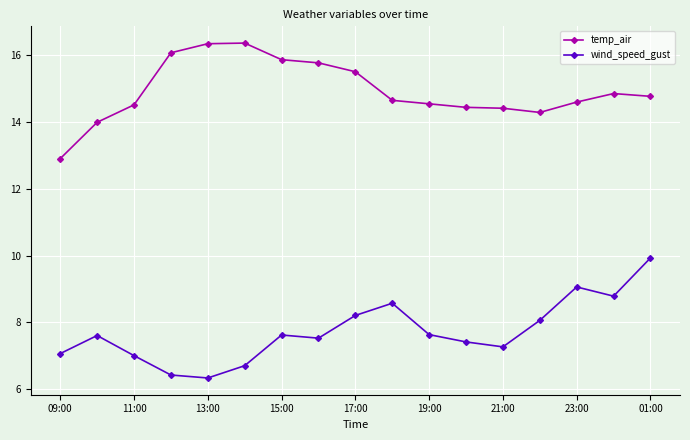

True or false: temp_air and wind_speed_gust cross at least once.

False